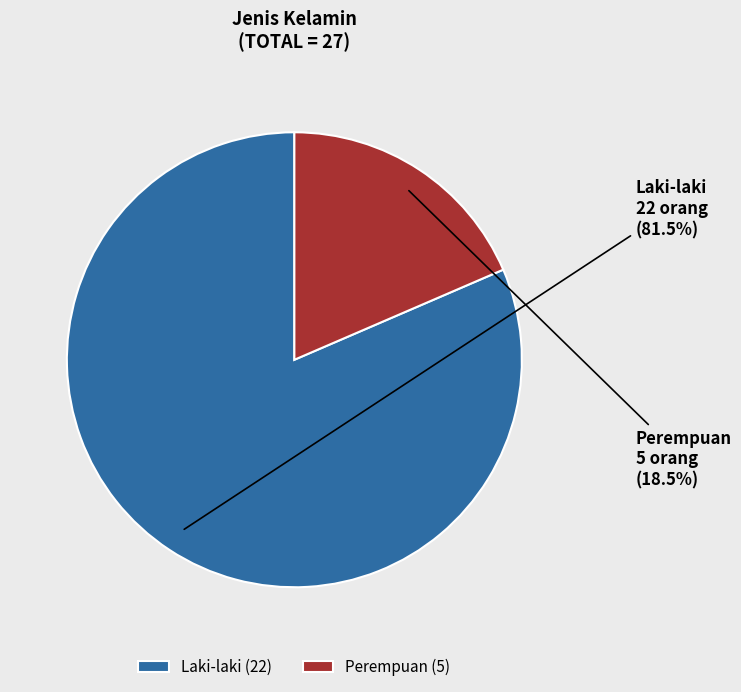

Is Perempuan the majority of the pie?

No